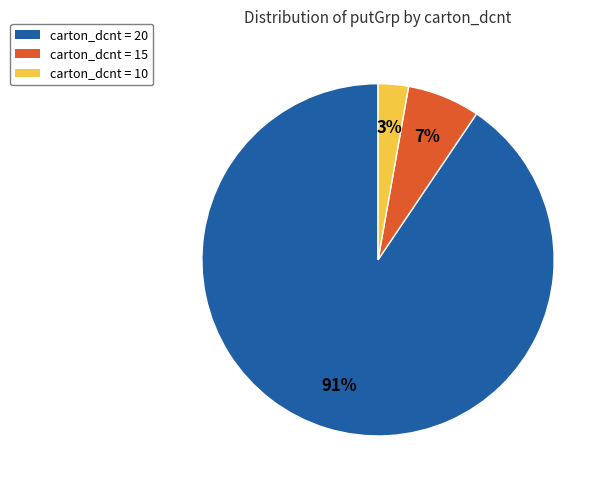

To the nearest percent, what is the average slice percentage?

33%